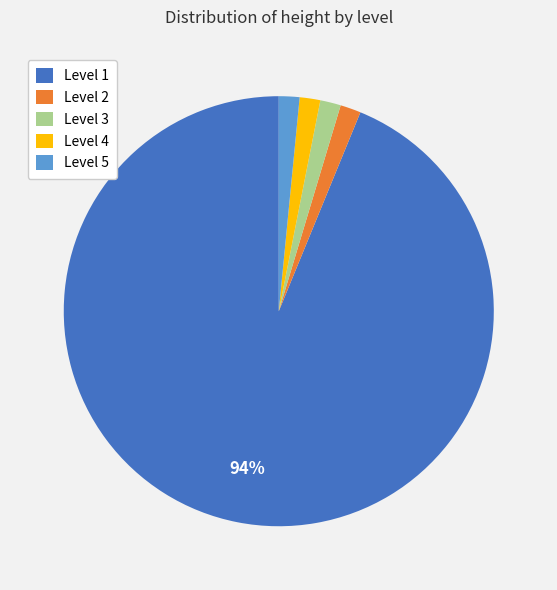

Is it true that Level 3 is 13% of the pie?

False